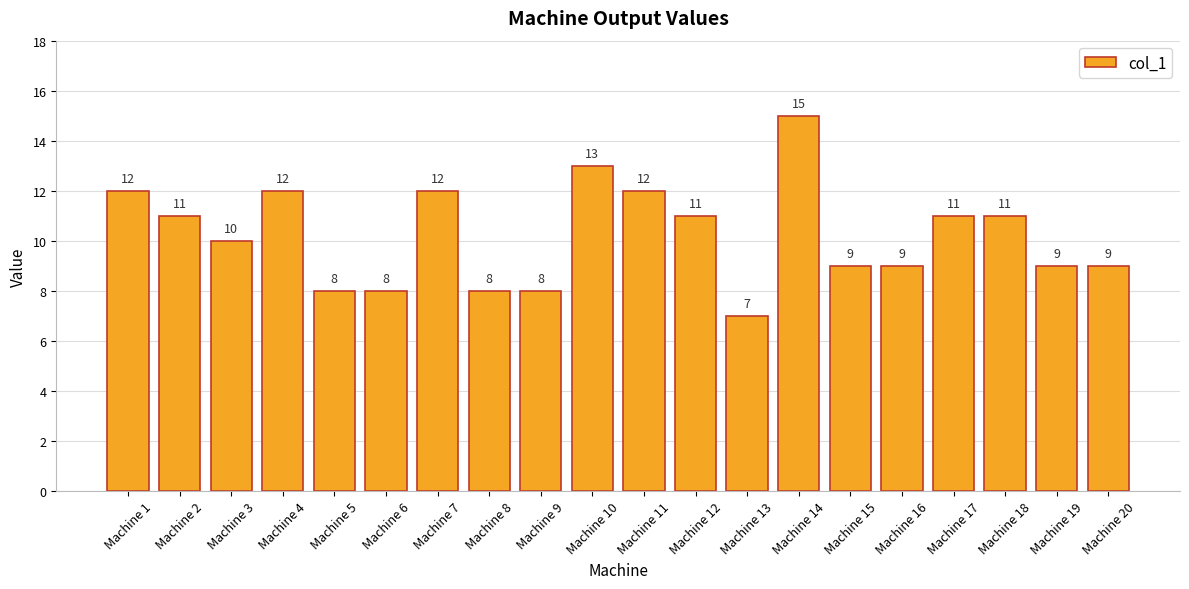

What is the change in value from Machine 11 to Machine 15?

-3